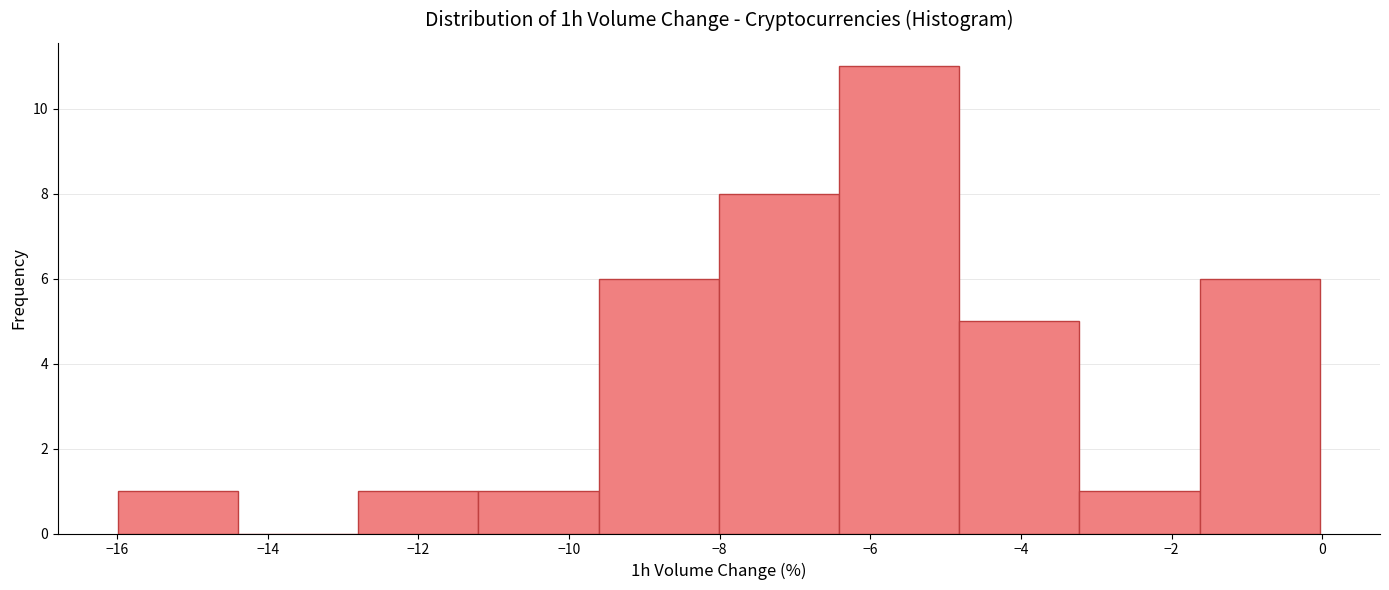

Reading left to right, list every bar in this chart as the range it spans on the x-axis followed by its height. Neither the bar edges nor the heights are printed on the chart, so give them approximately, as read against the axes.

-16.0 to -14.4: 1
-14.4 to -12.8: 0
-12.8 to -11.2: 1
-11.2 to -9.6: 1
-9.6 to -8.0: 6
-8.0 to -6.4: 8
-6.4 to -4.8: 11
-4.8 to -3.2: 5
-3.2 to -1.6: 1
-1.6 to 0.0: 6